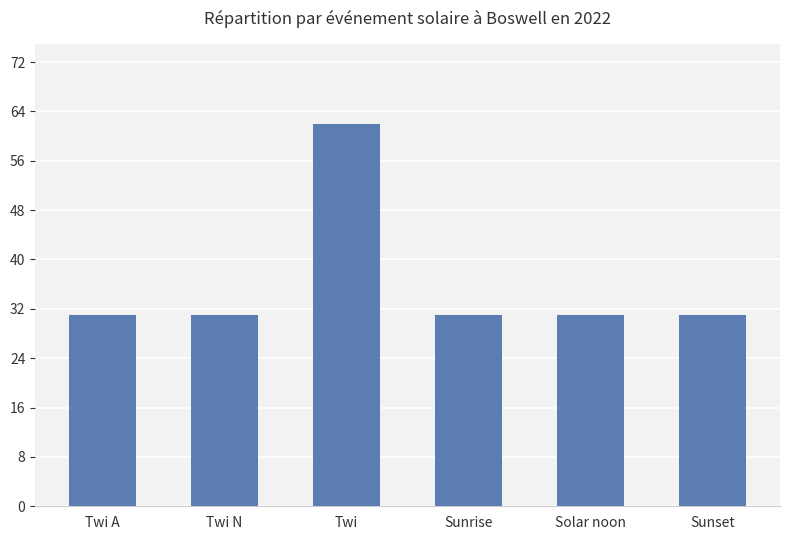

What is the ratio of the value at Twi A to the value at Sunset?

1.0